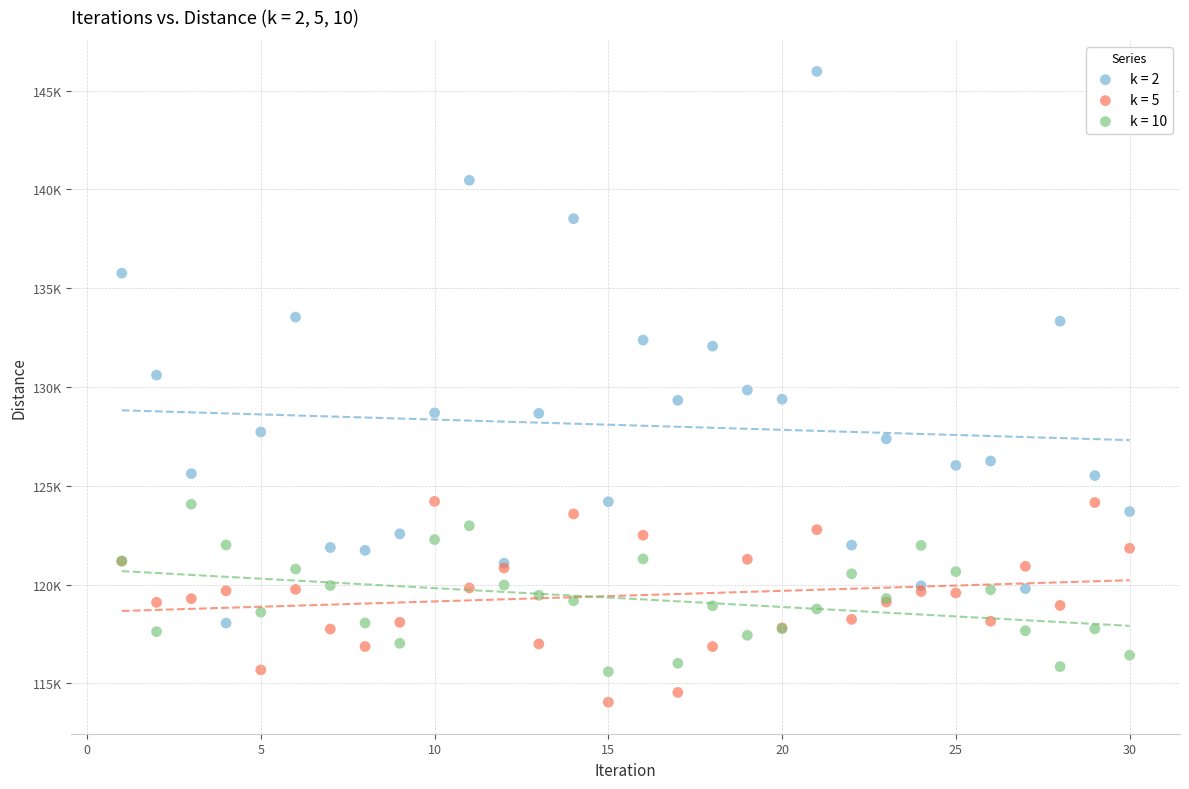

Which series has the largest Y range (max minus min)?

k = 2